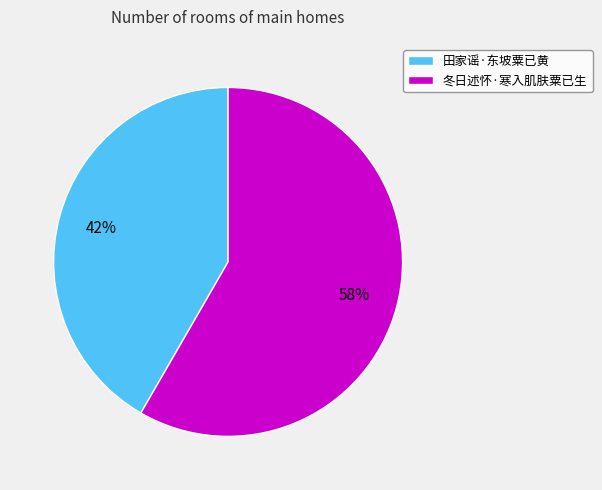

To the nearest percent, what percentage of the pie is 田家谣·东坡粟已黄?

42%